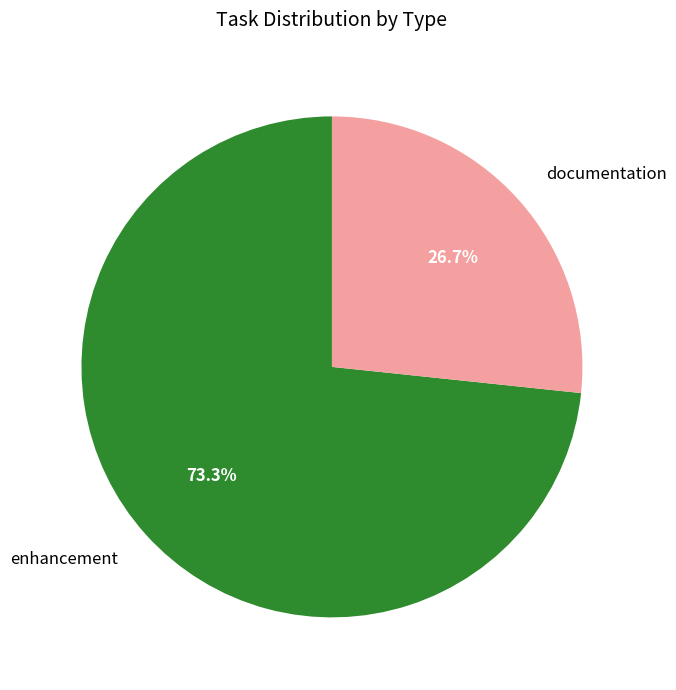

What portion of the pie excludes documentation?

73.3%